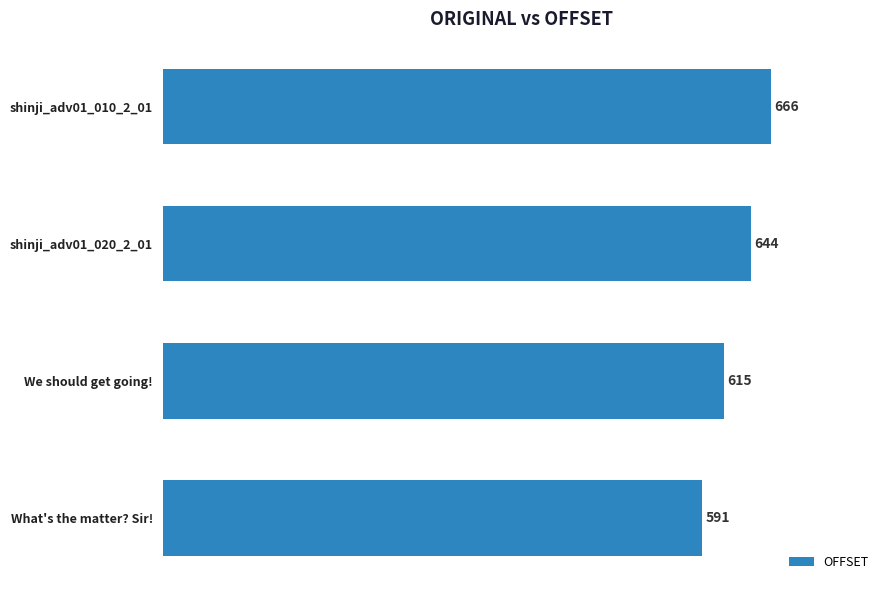

True or false: the data shows 644 at shinji_adv01_020_2_01.

True